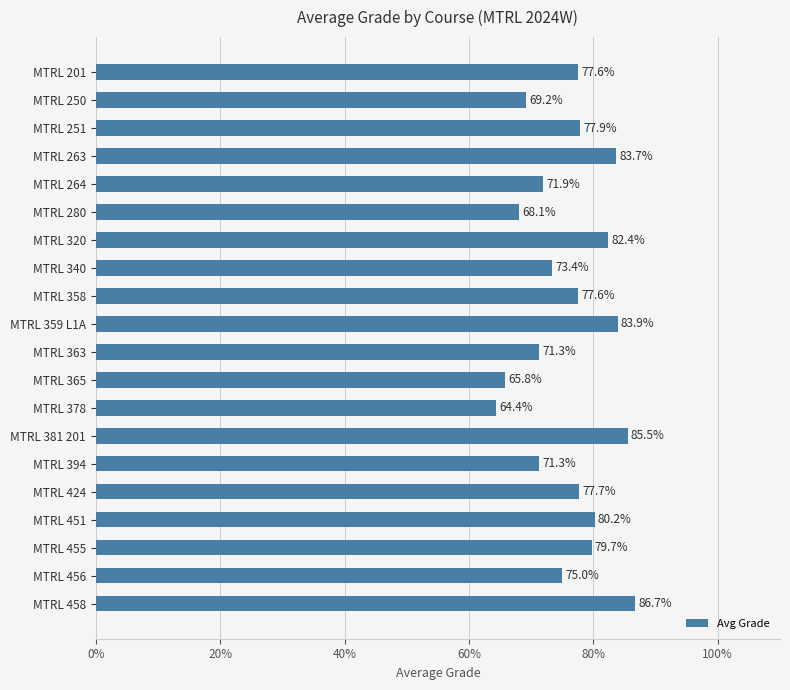

What is the ratio of the value at MTRL 251 to the value at MTRL 280?

1.1